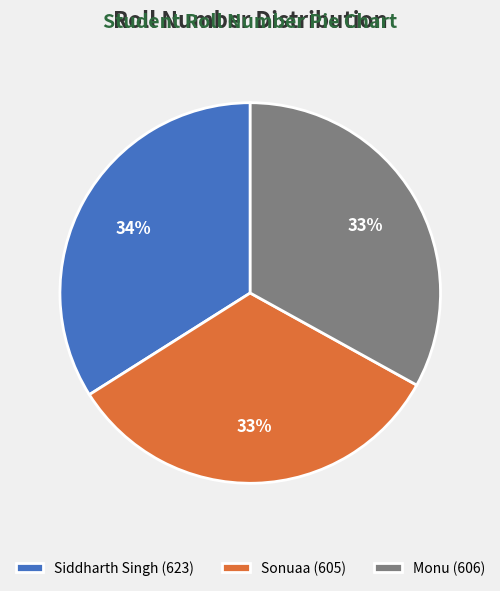

Which has a higher value, Monu or Siddharth Singh?

Siddharth Singh